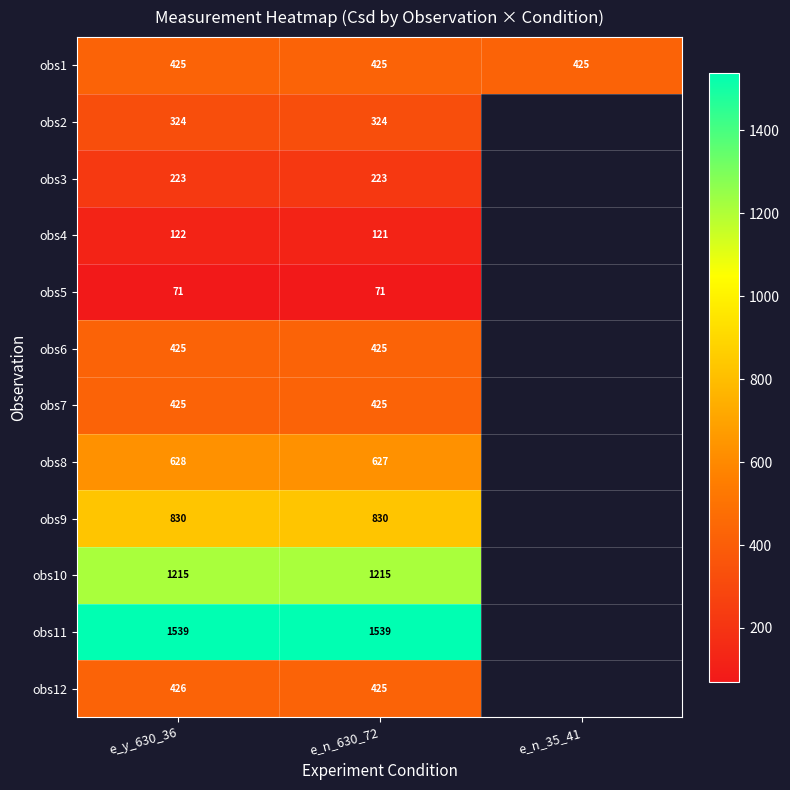

Is the value of obs8 at e_y_630_36 greater than the value of obs7 at e_n_630_72?

Yes